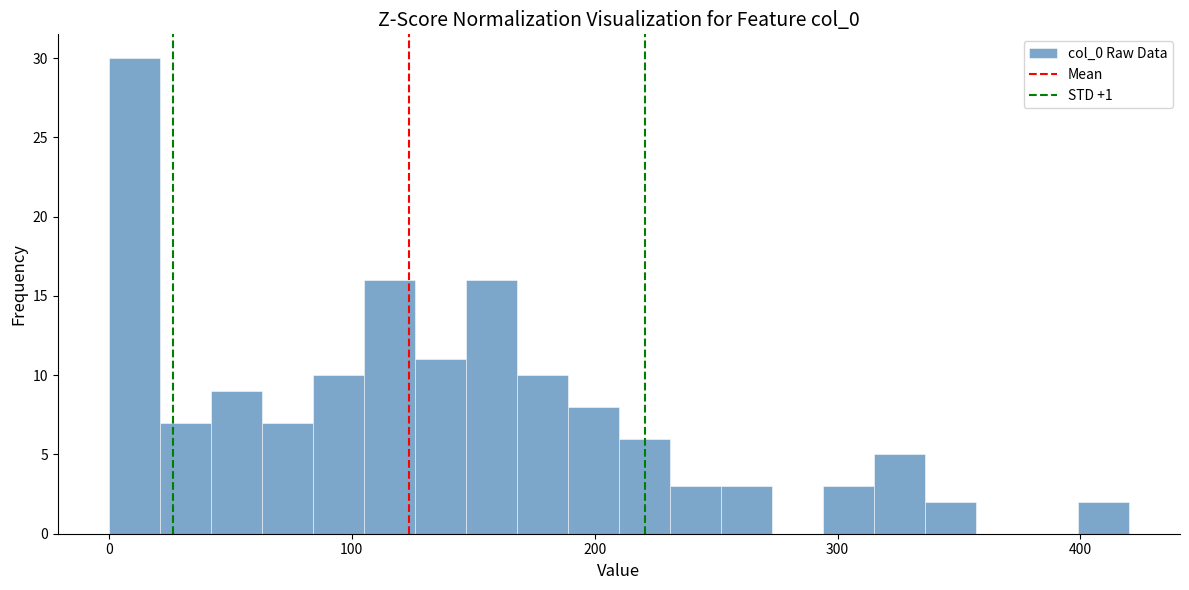

Read against the x-axis, roughly where is the centre of the tallest bar?

10